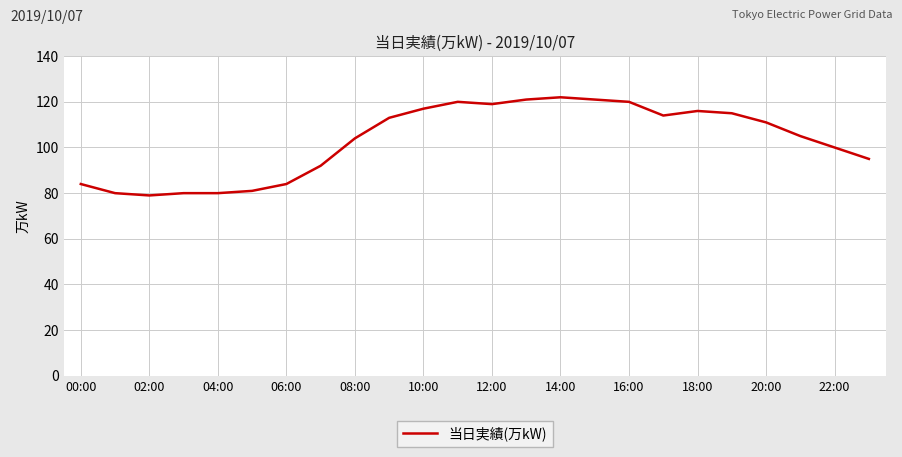

What is the maximum value shown in the chart?

122